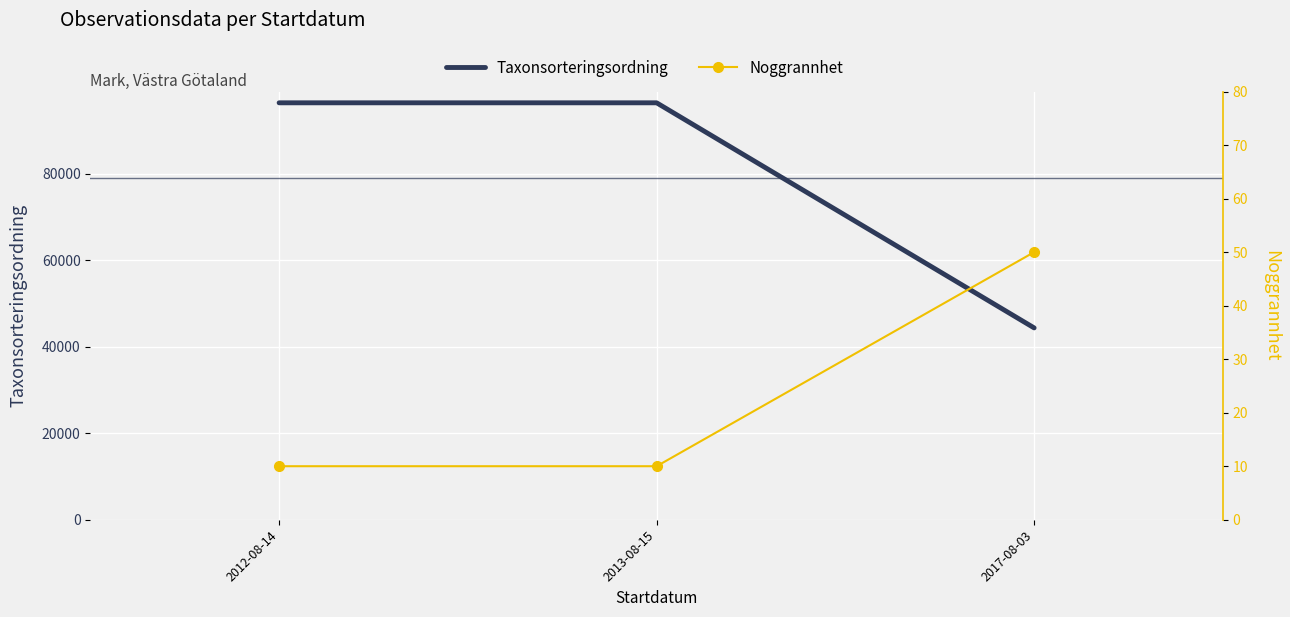

What is the label of the 2nd point from the left?

2013-08-15